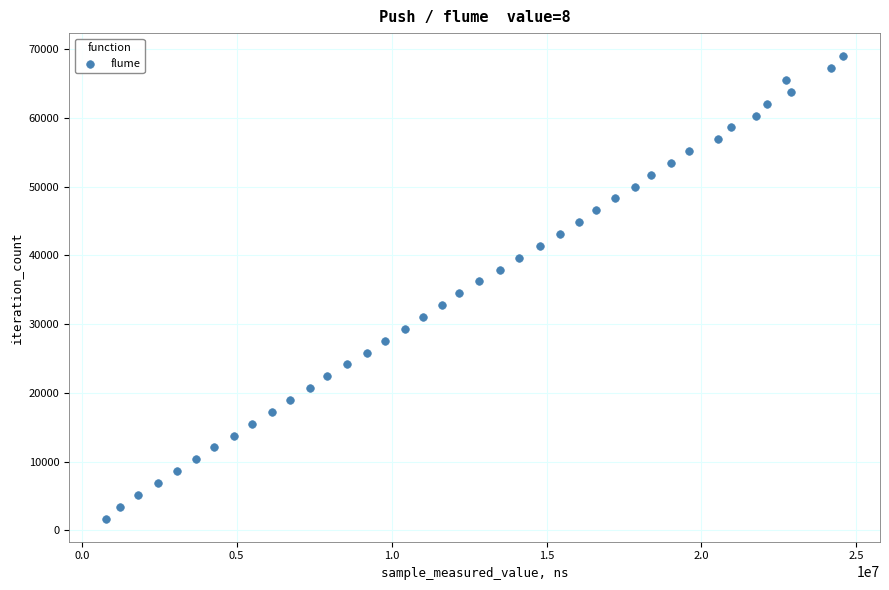

What is the range of Y values (max minus min)?

67236